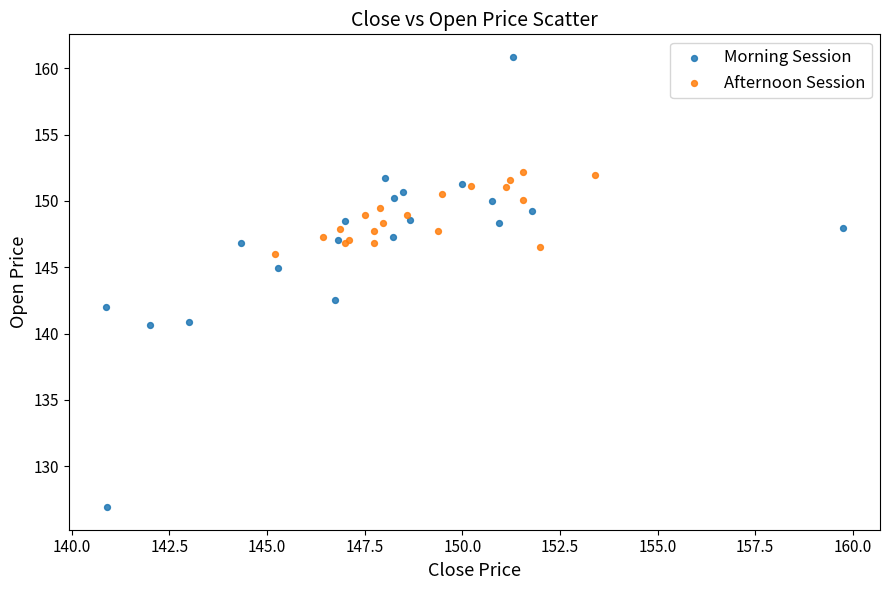

Which series reaches the minimum Y coordinate?

Morning Session